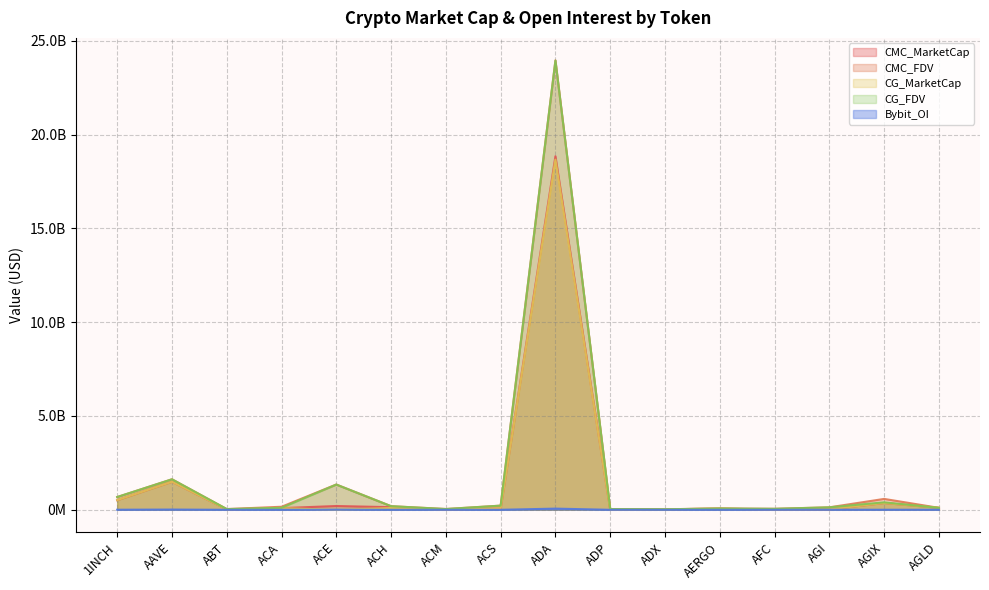

What value does the CMC_FDV series have at ACA?

162241722.8